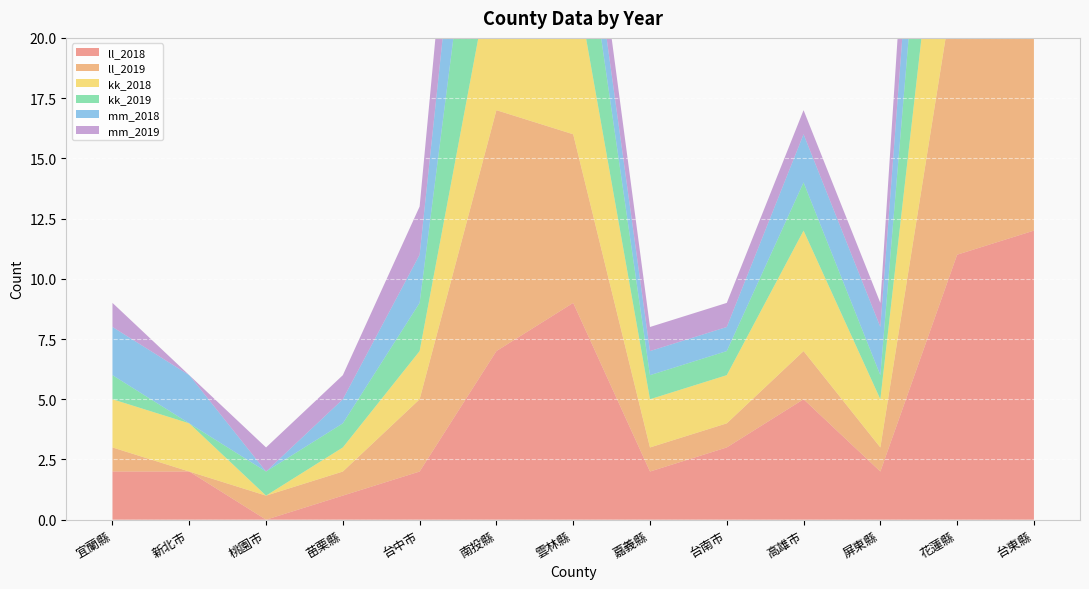

Reading left to right, transcribe all the data shown in this chart.

ll_2018: 宜蘭縣=2	新北市=2	桃園市=0	苗栗縣=1	台中市=2	南投縣=7	雲林縣=9	嘉義縣=2	台南市=3	高雄市=5	屏東縣=2	花蓮縣=11	台東縣=12
ll_2019: 宜蘭縣=1	新北市=0	桃園市=1	苗栗縣=1	台中市=3	南投縣=10	雲林縣=7	嘉義縣=1	台南市=1	高雄市=2	屏東縣=1	花蓮縣=12	台東縣=14
kk_2018: 宜蘭縣=2	新北市=2	桃園市=0	苗栗縣=1	台中市=2	南投縣=7	雲林縣=7	嘉義縣=2	台南市=2	高雄市=5	屏東縣=2	花蓮縣=10	台東縣=11
kk_2019: 宜蘭縣=1	新北市=0	桃園市=1	苗栗縣=1	台中市=2	南投縣=10	雲林縣=5	嘉義縣=1	台南市=1	高雄市=2	屏東縣=1	花蓮縣=11	台東縣=11
mm_2018: 宜蘭縣=2	新北市=2	桃園市=0	苗栗縣=1	台中市=2	南投縣=7	雲林縣=2	嘉義縣=1	台南市=1	高雄市=2	屏東縣=2	花蓮縣=6	台東縣=6
mm_2019: 宜蘭縣=1	新北市=0	桃園市=1	苗栗縣=1	台中市=2	南投縣=6	雲林縣=2	嘉義縣=1	台南市=1	高雄市=1	屏東縣=1	花蓮縣=8	台東縣=8